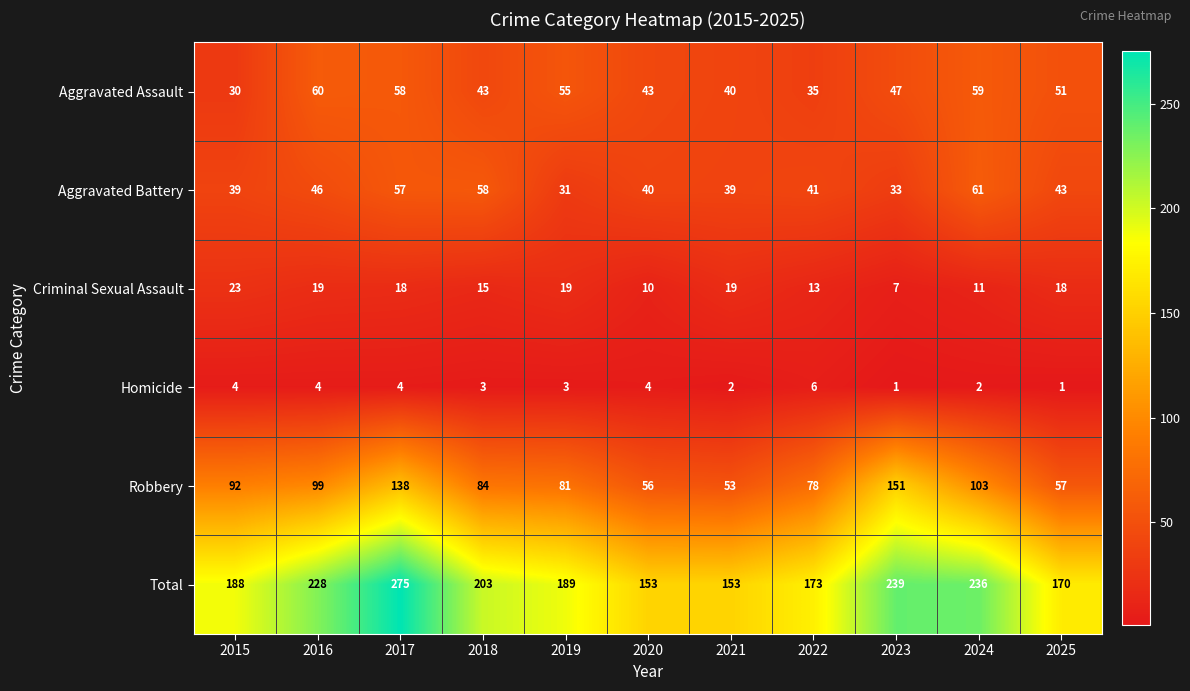

List the series in order of their peak value, lowest first.

Homicide, Criminal Sexual Assault, Aggravated Assault, Aggravated Battery, Robbery, Total